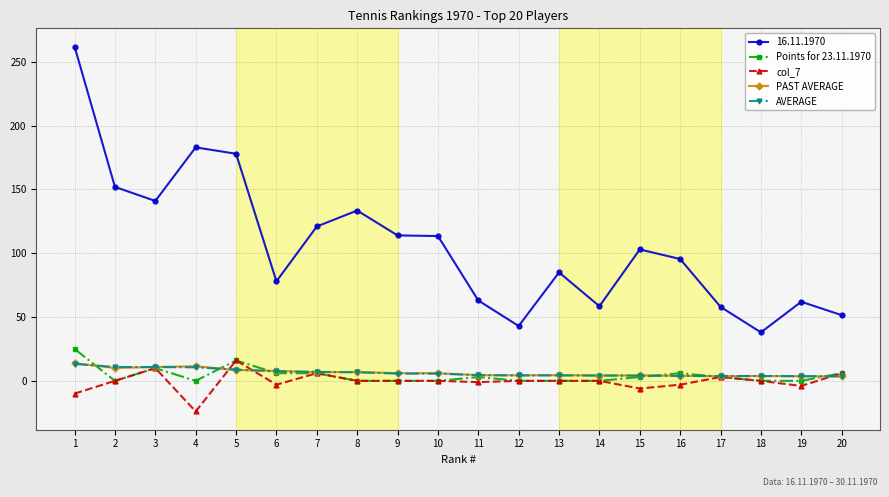

At which category is the sum across all series the highest?

1